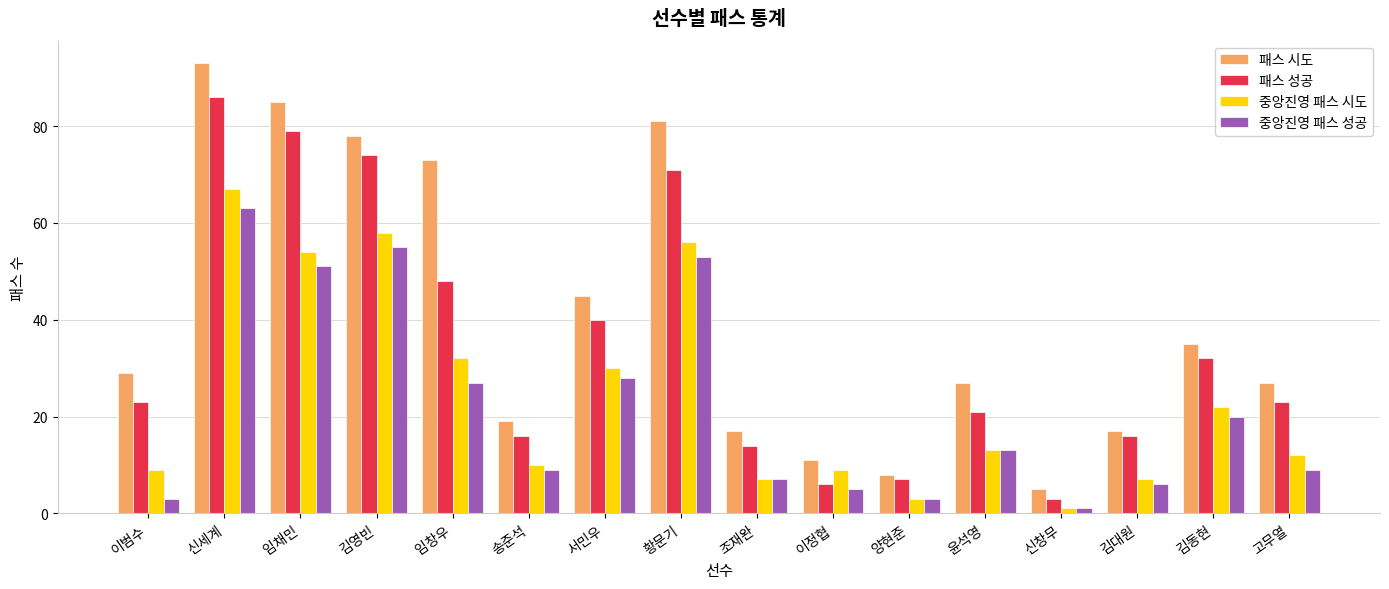

Which series has the largest range (max minus min)?

패스 시도